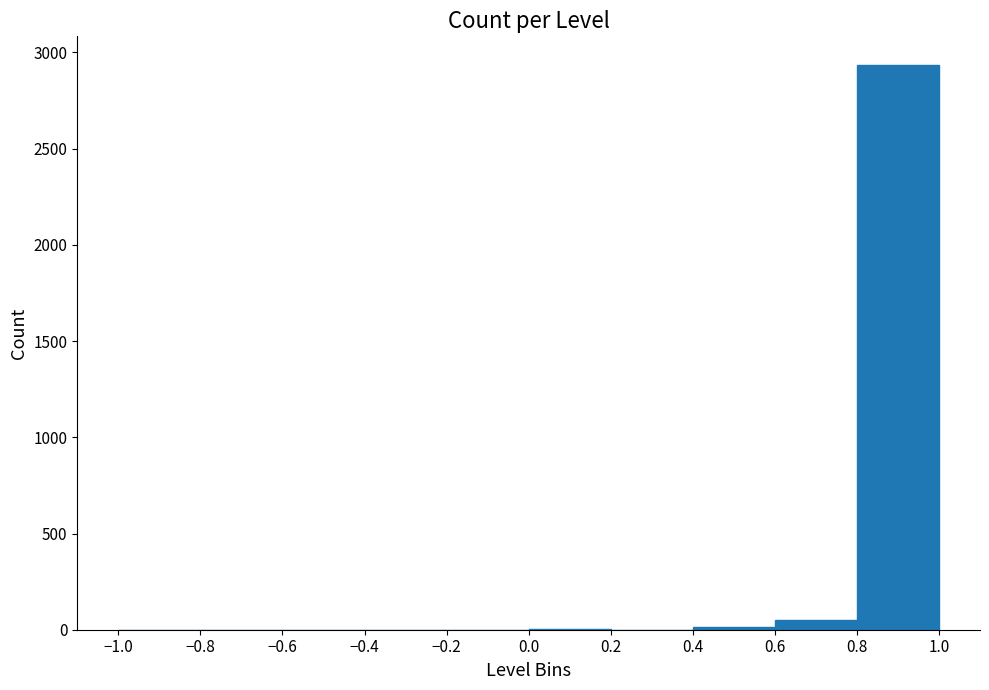

What is the height of the bar covering 0.8 to 1.0 on the x-axis? The values are not printed on the chart, so give them approximately, as read against the axis.

2950